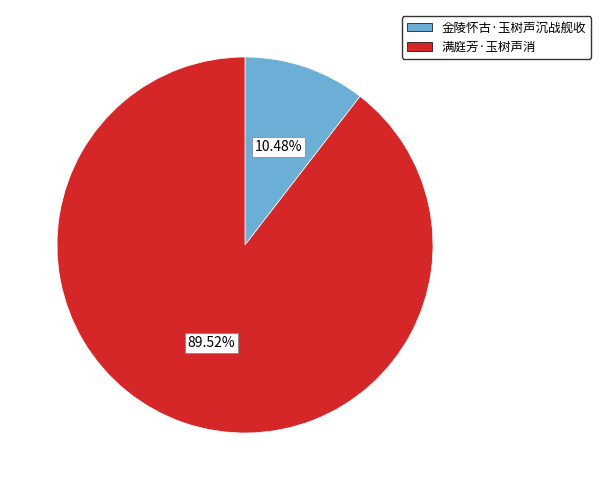

True or false: 满庭芳·玉树声消 accounts for 90% of the total.

True